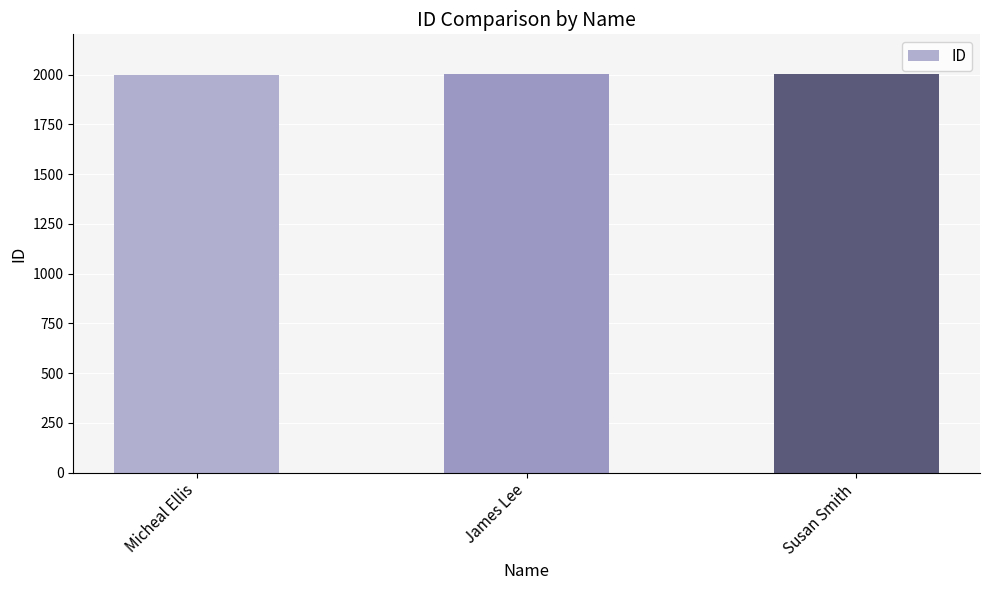

What is the value of the 3rd bar from the left?

2003